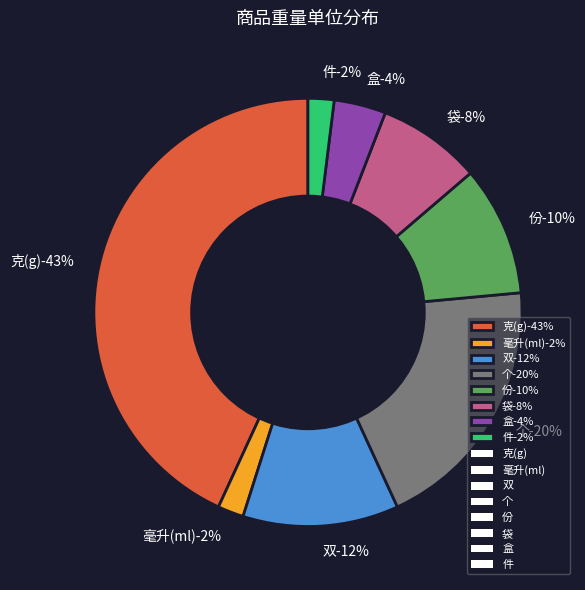

Is it true that 袋 is 8% of the pie?

True